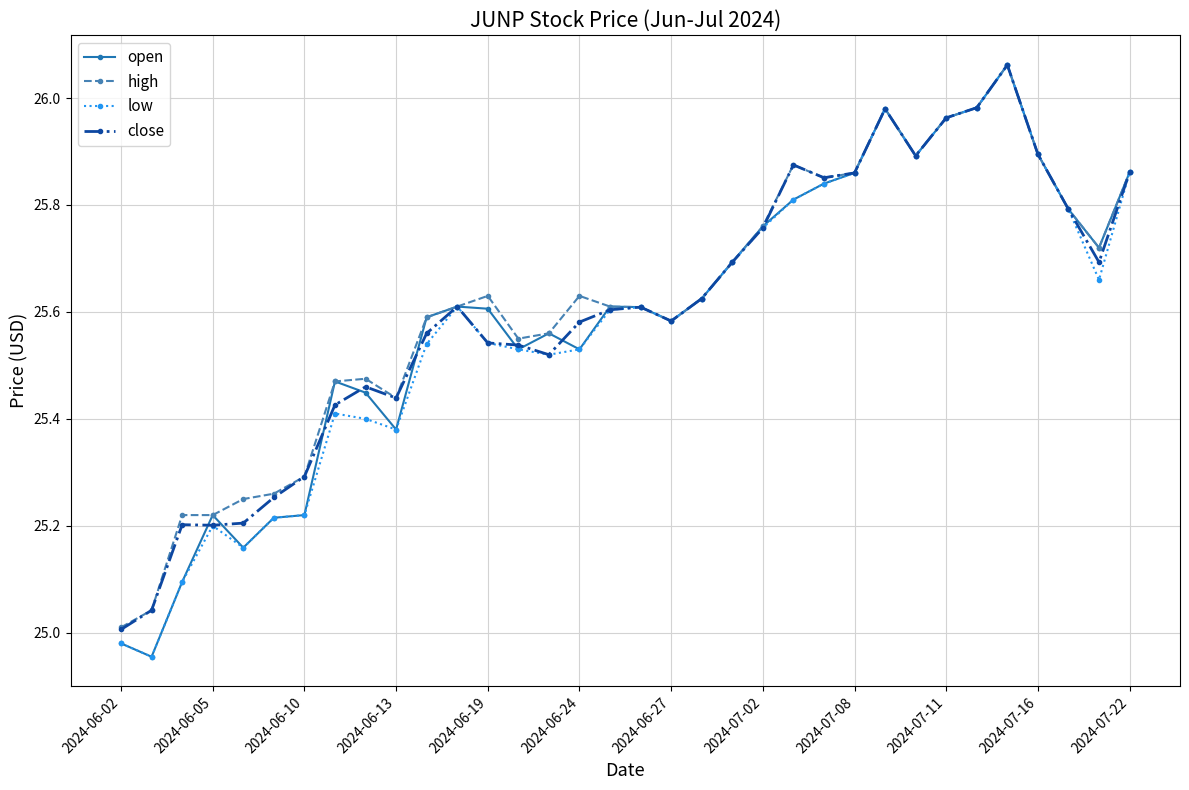

True or false: high and open cross at least once.

False